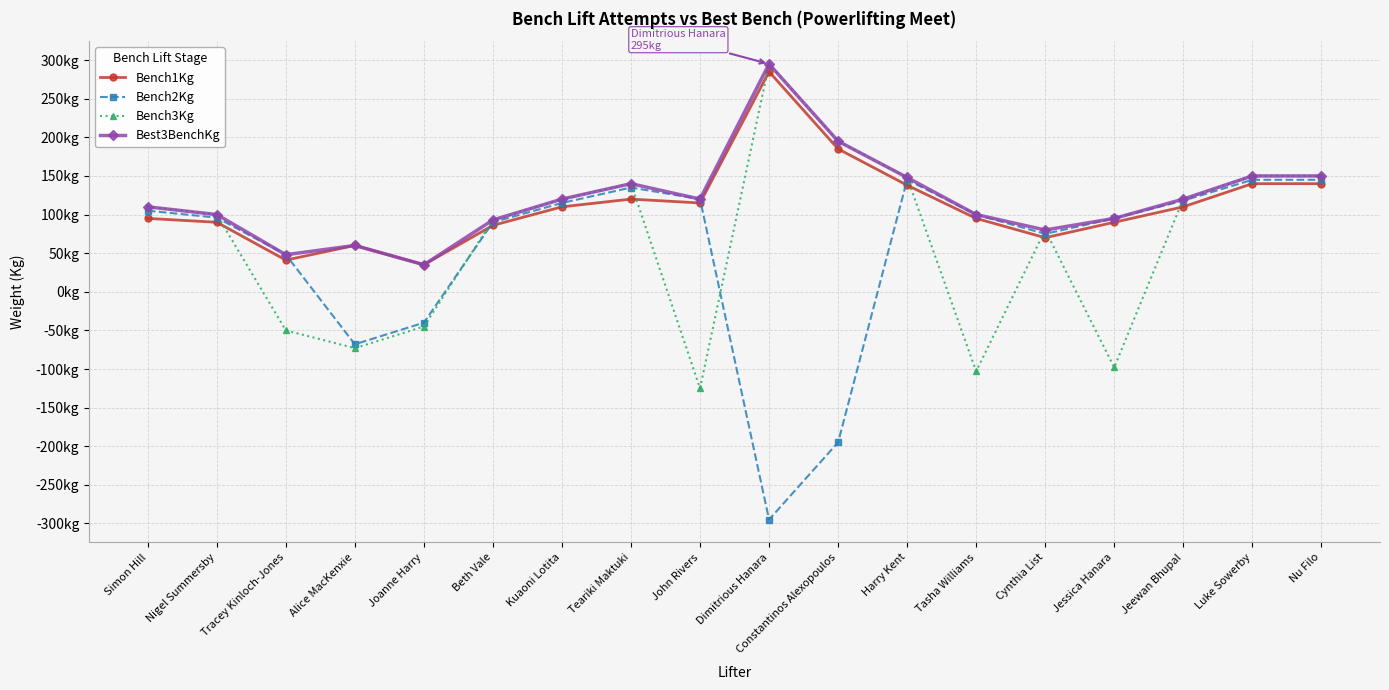

List the series in order of their peak value, lowest first.

Bench2Kg, Bench1Kg, Bench3Kg, Best3BenchKg